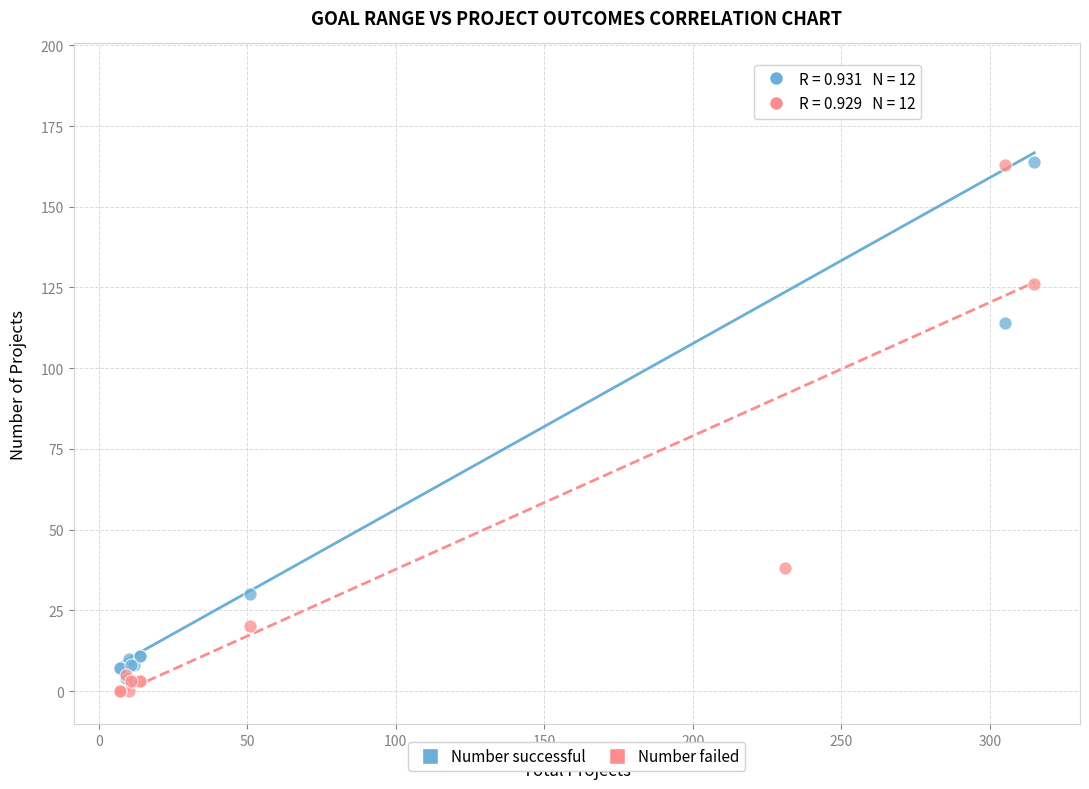

In the Number failed series, what Y value is closest to 81?

38